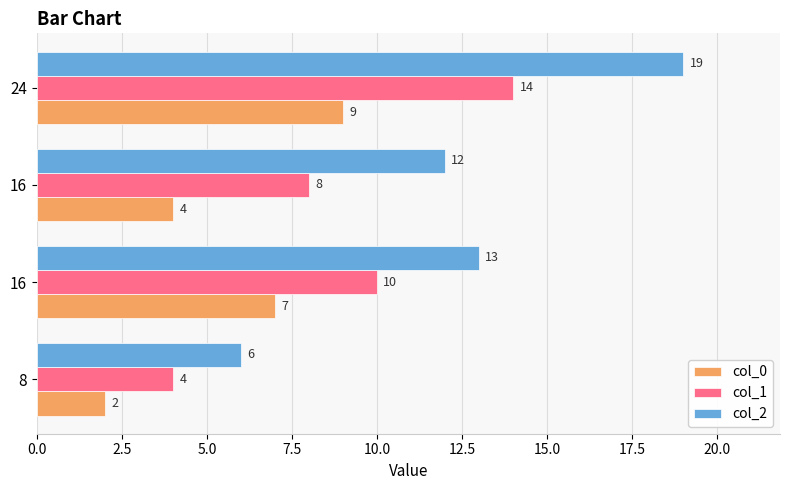

What position from the left is 5.0?

3